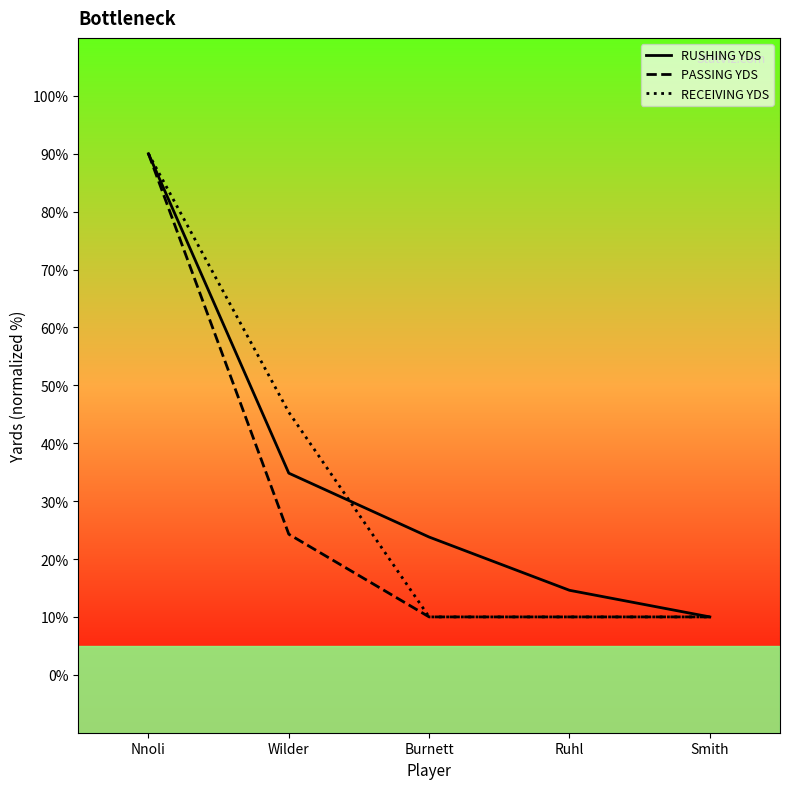

Reading left to right, extract all data points from this chart.

RUSHING YDS: 90.0	34.8	23.8	14.6	10.0
PASSING YDS: 90.0	24.3	10.0	10.0	10.0
RECEIVING YDS: 90.0	45.3	10.0	10.0	10.0